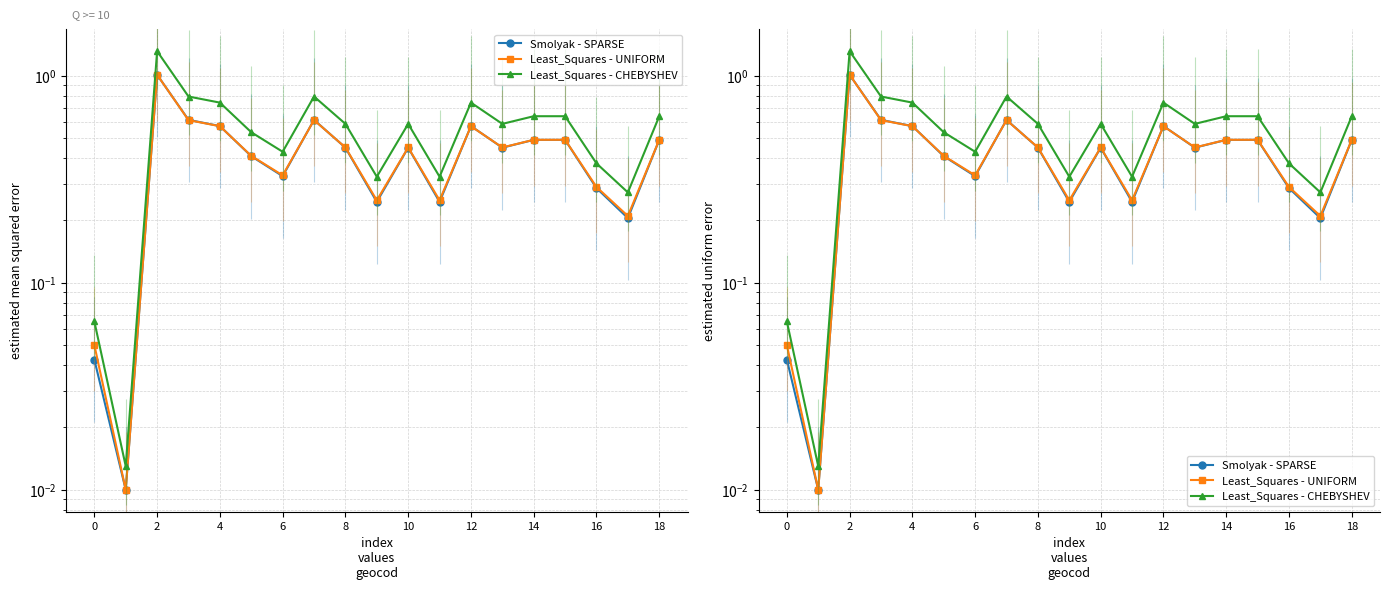

In Least_Squares - UNIFORM, how many points are lower than both neighbors (excluding endpoints)?

6